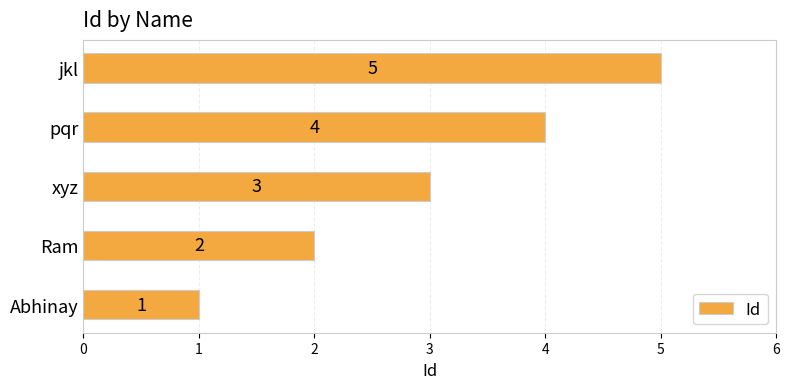

What is the difference between the maximum and minimum values?

4